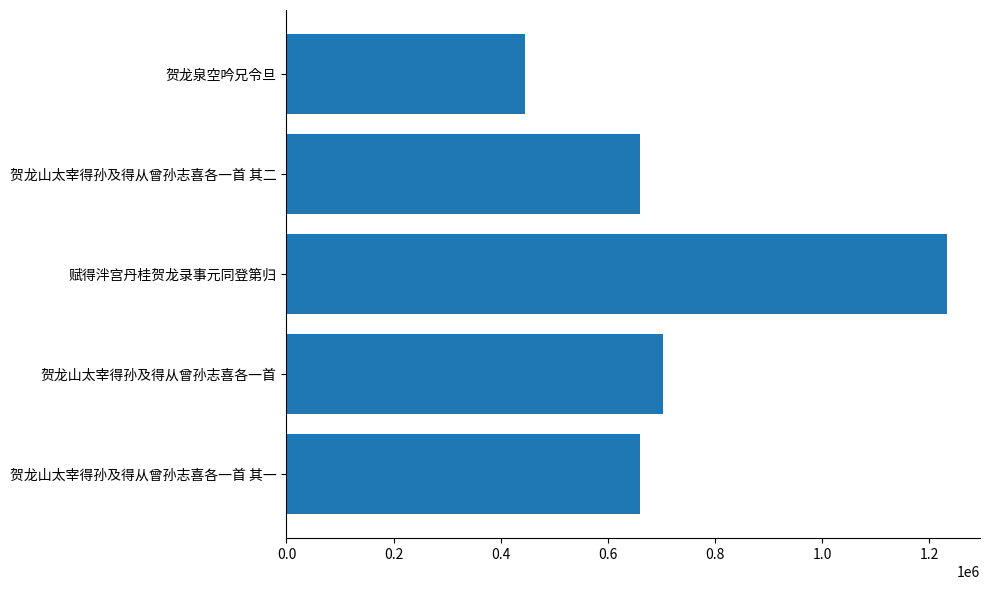

At which category does the chart reach its peak across all series?

赋得泮宫丹桂贺龙录事元同登第归